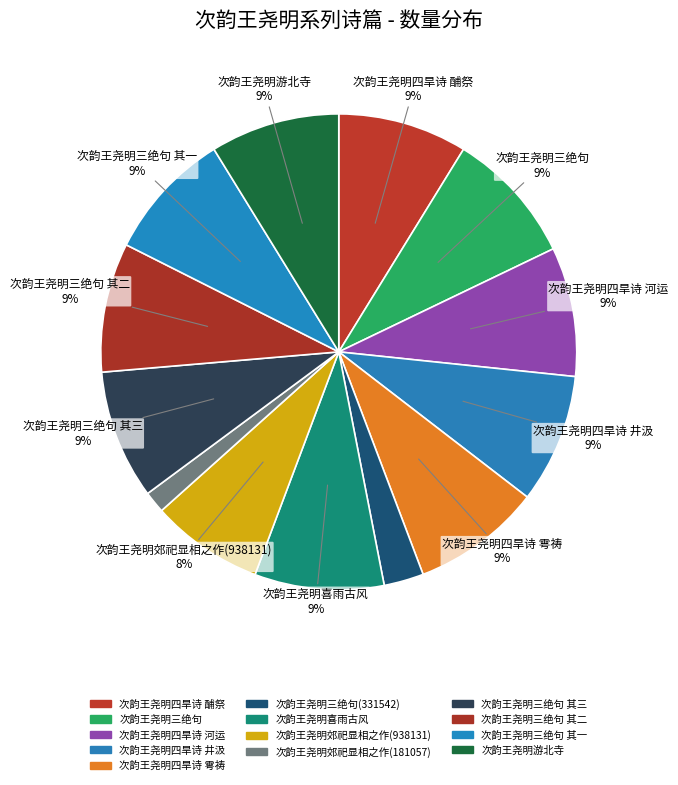

How many slices are in this pie chart?

13